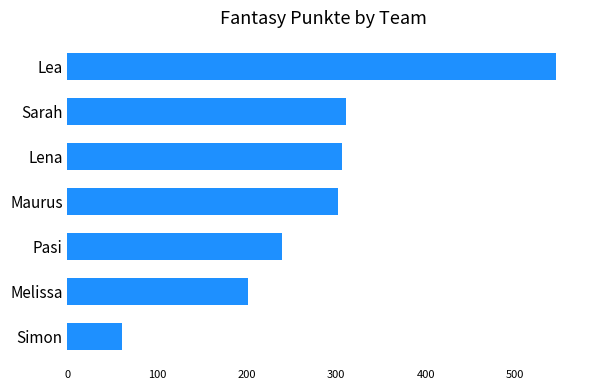

The chart shows a value of 311 at Sarah. True or false?

True